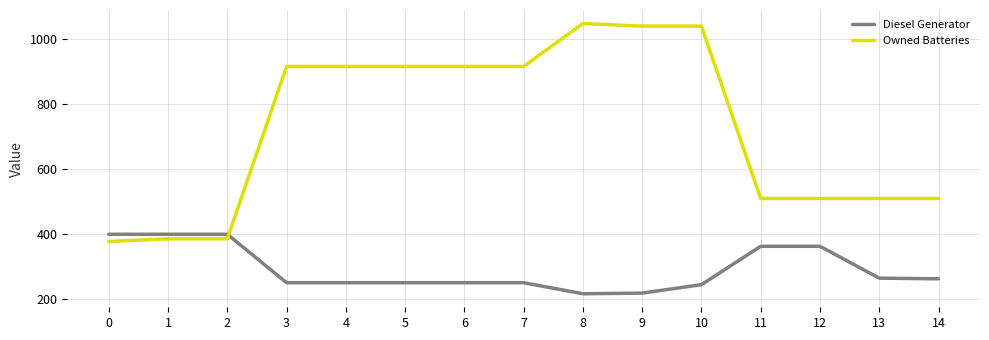

What is the total value across all series at 1?

786